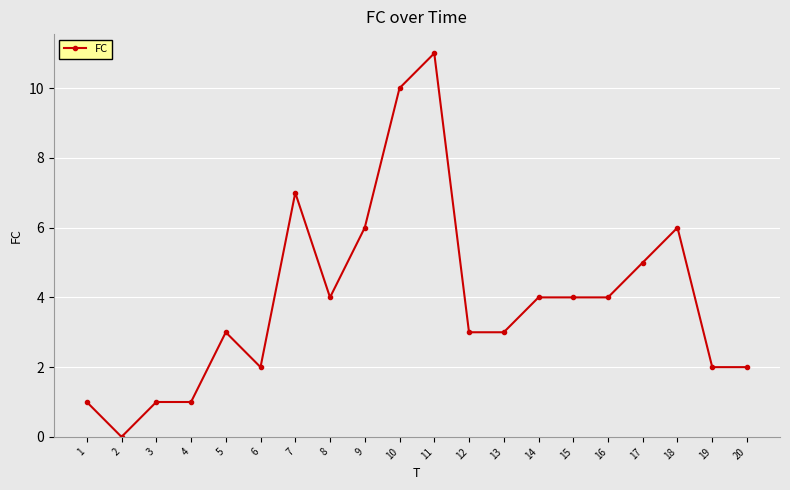

What is the difference between the values at 1 and 9?

5